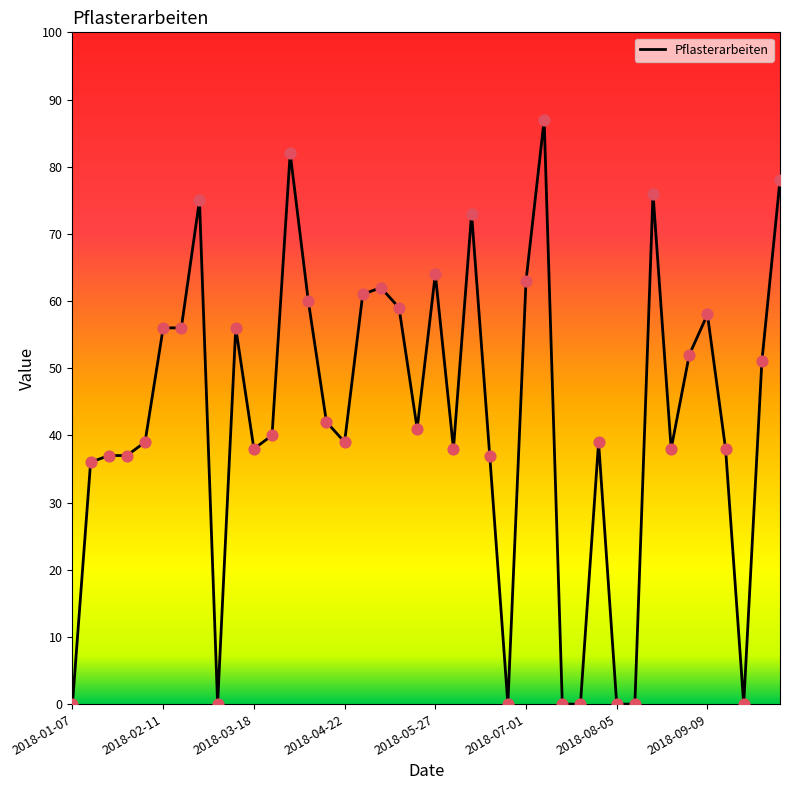

What is the difference between the maximum and minimum values?

87